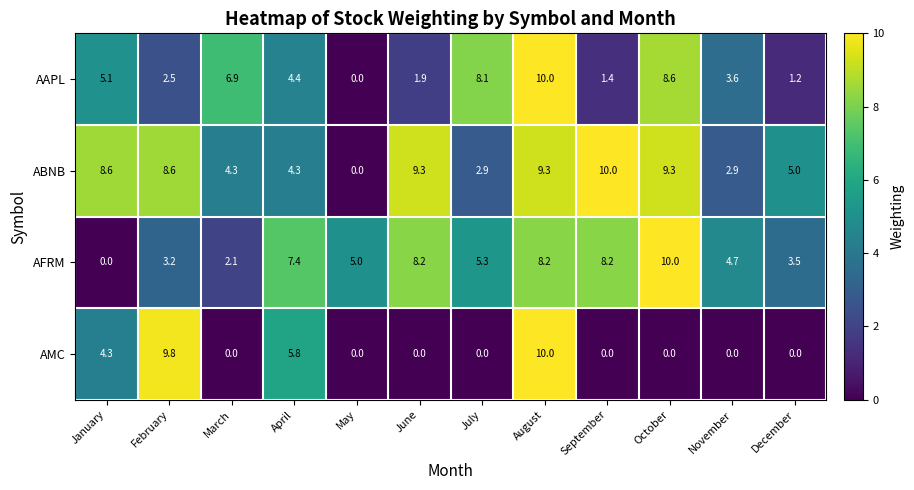

How many series are shown in this chart?

4